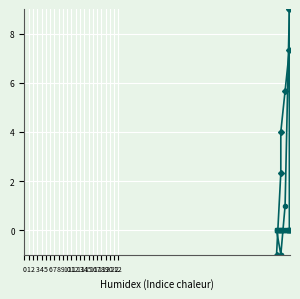

What are all the series names shown in the legend?

changeversion, accountcodenumber, educationorganizationid, fiscalyear